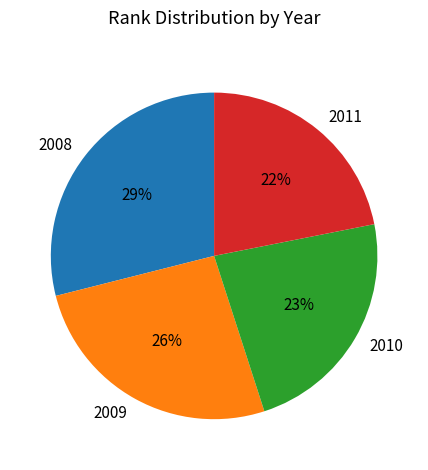

Approximately how many times larger is the value at 2011 compared to 2008?

0.8